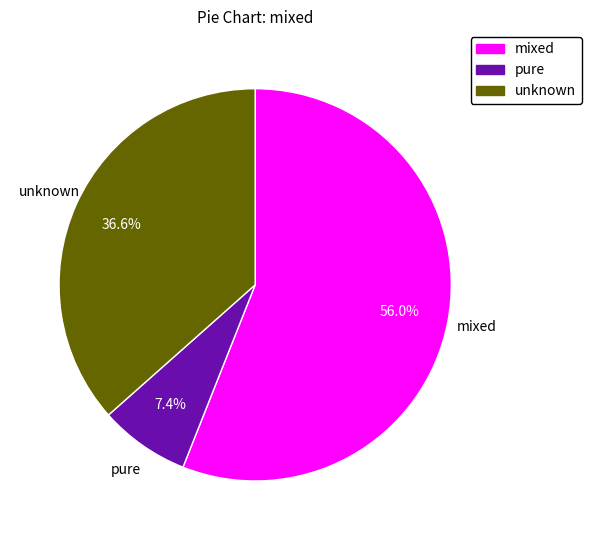

Combined, do unknown and pure account for over 50%?

No